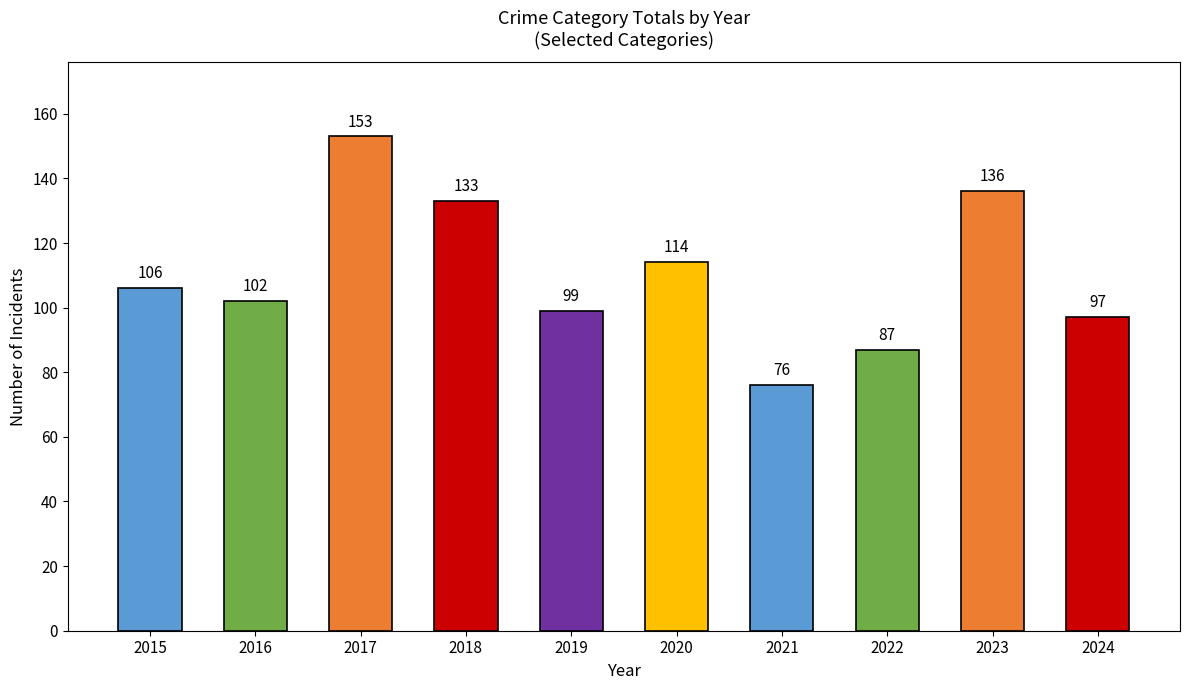

At which label is the value closest to 114?

2020